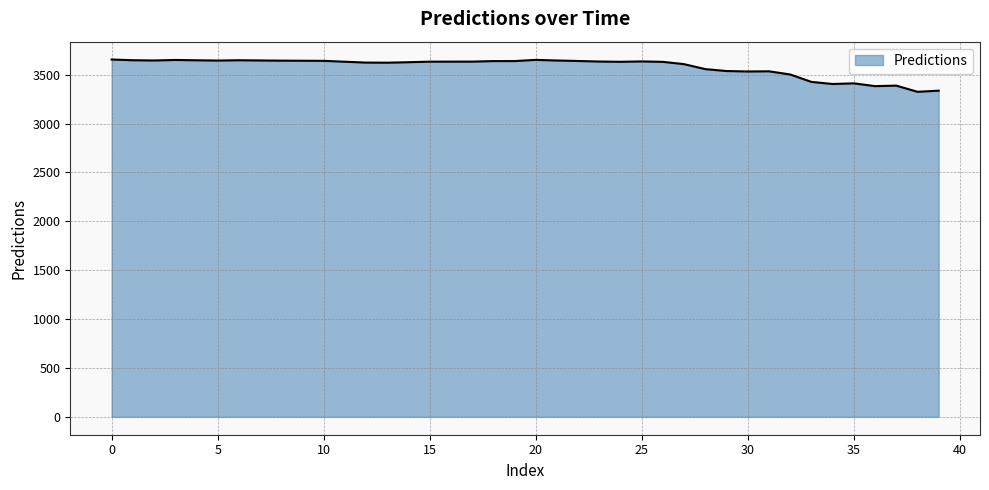

What is the greatest value displayed?

3654.3